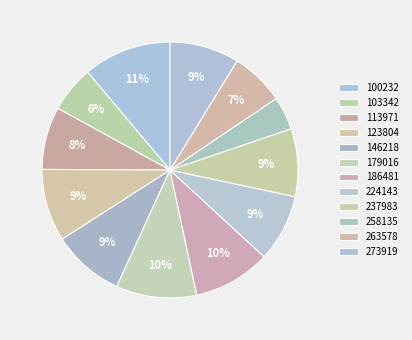

True or false: 146218 accounts for 16% of the total.

False